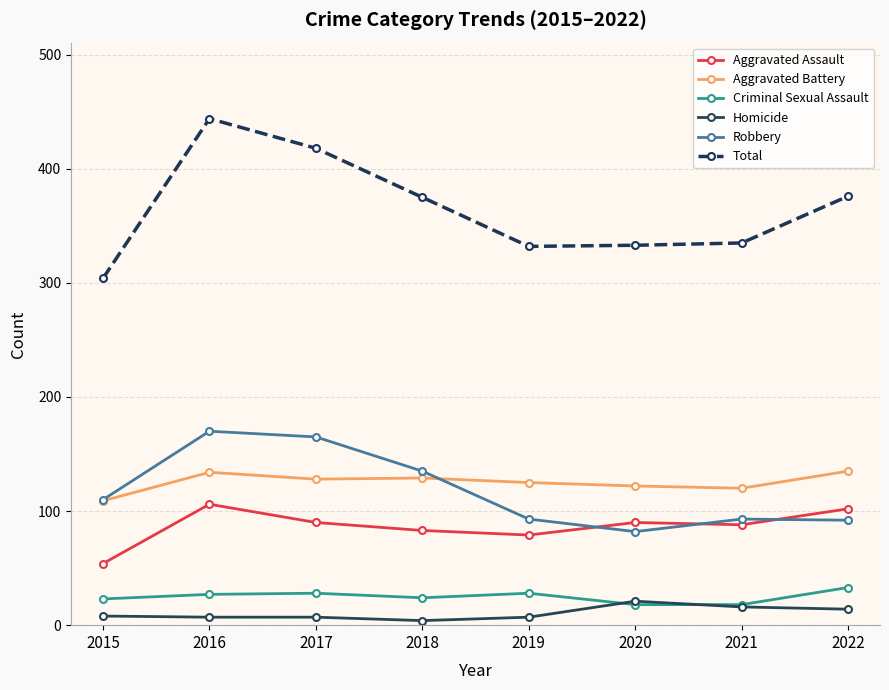

What is the value of the Aggravated Assault point at the 8th from the left?

102